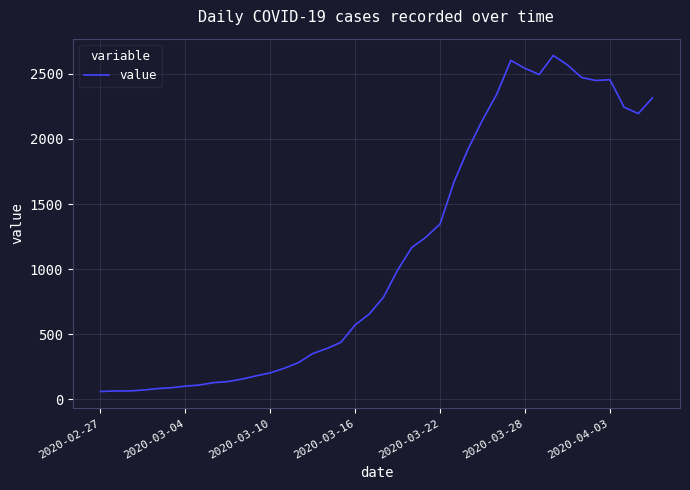

What is the minimum value shown in the chart?

61